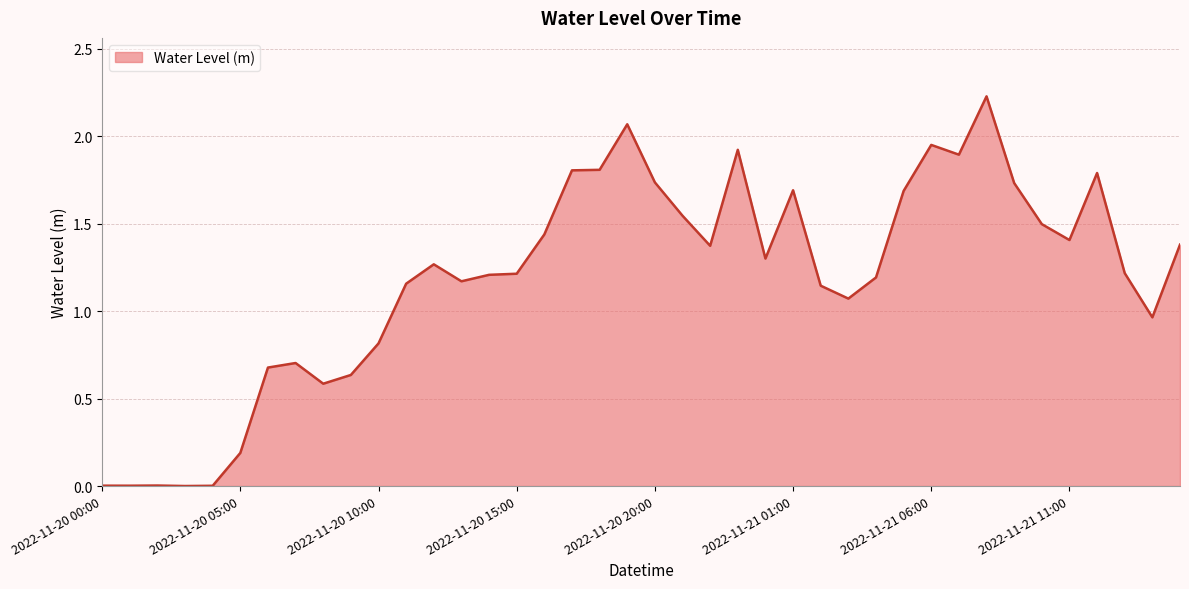

What is the sum of all values?

47.5